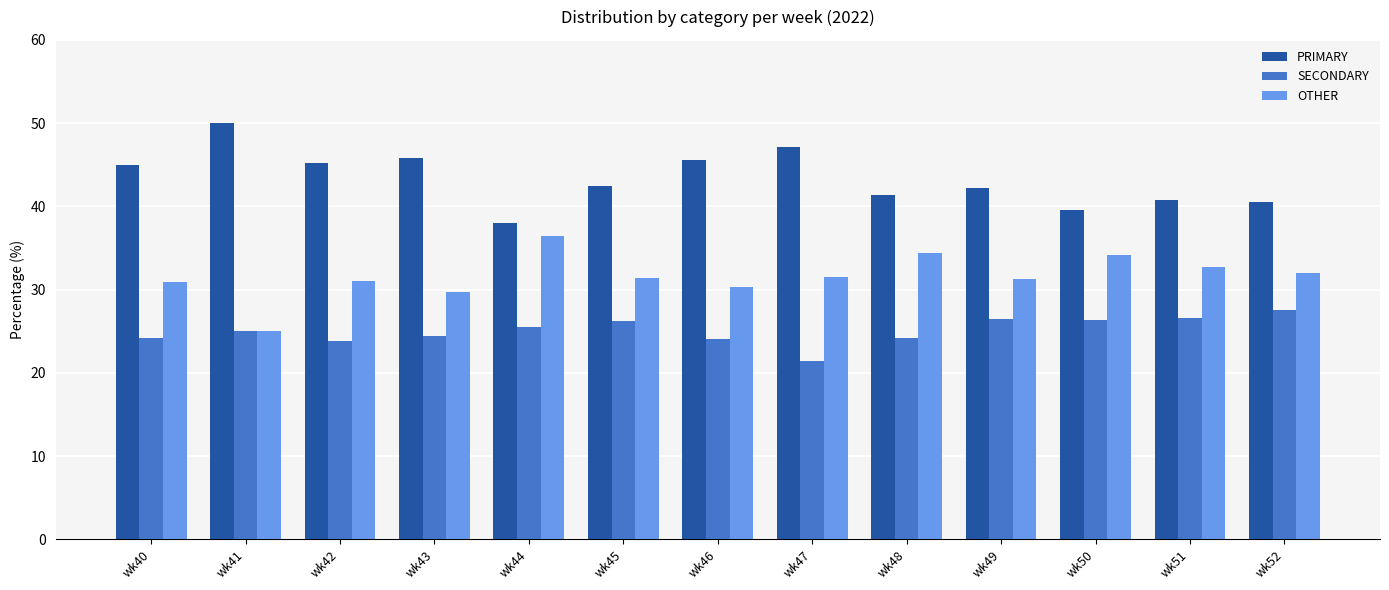

Which category has the highest value across all series?

wk41